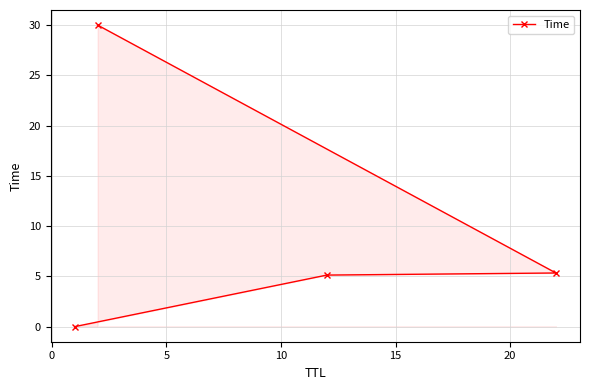

True or false: the data has more than 2 interior local peaks.

False